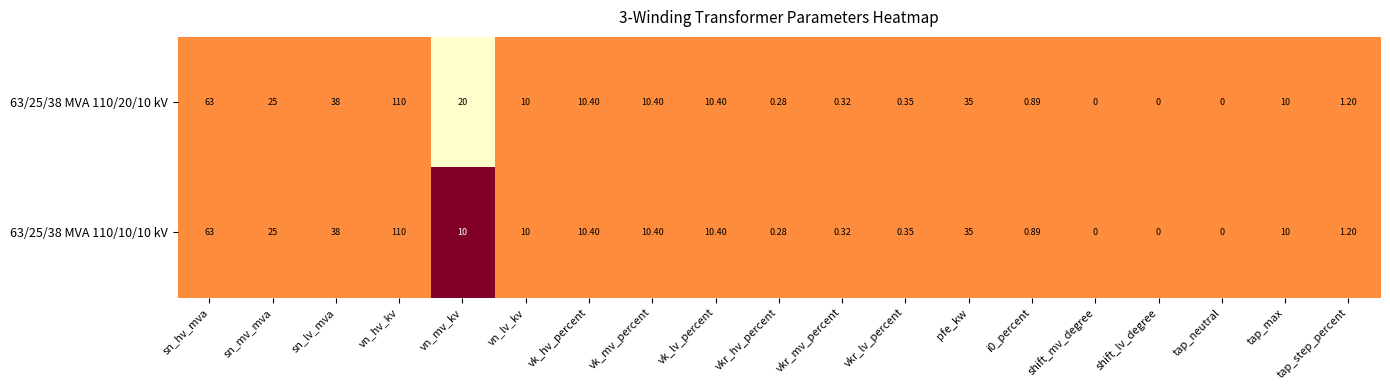

What is the maximum value shown in the chart?

110.0